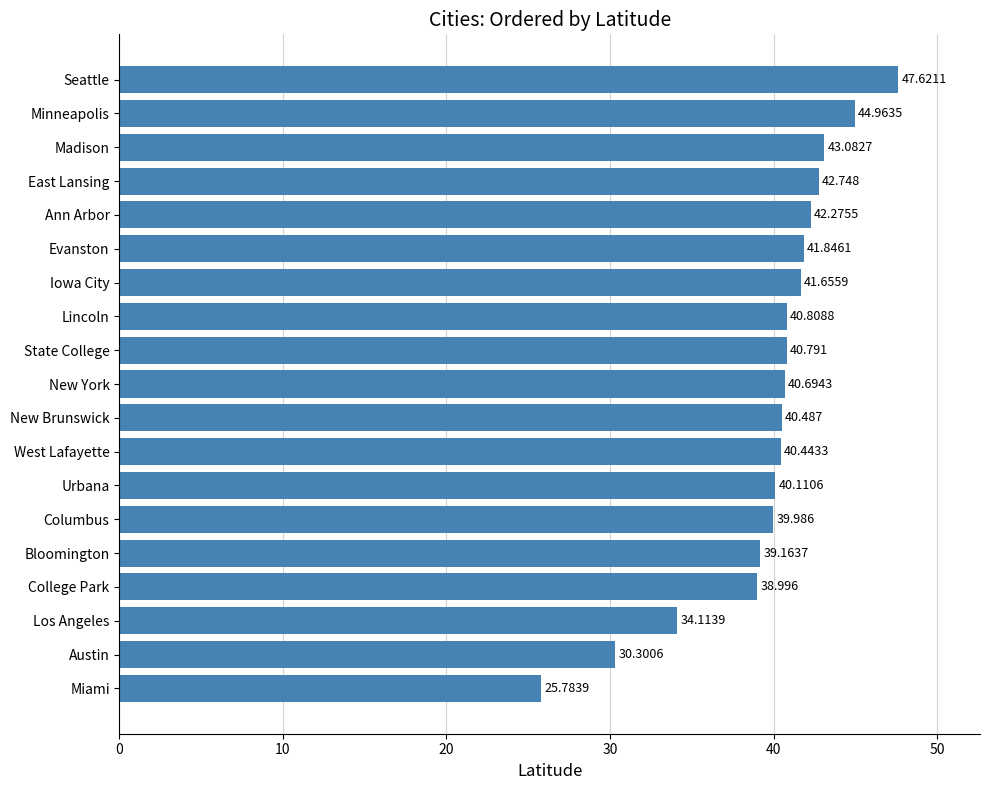

Where is the data nearest to the value 36?

Los Angeles